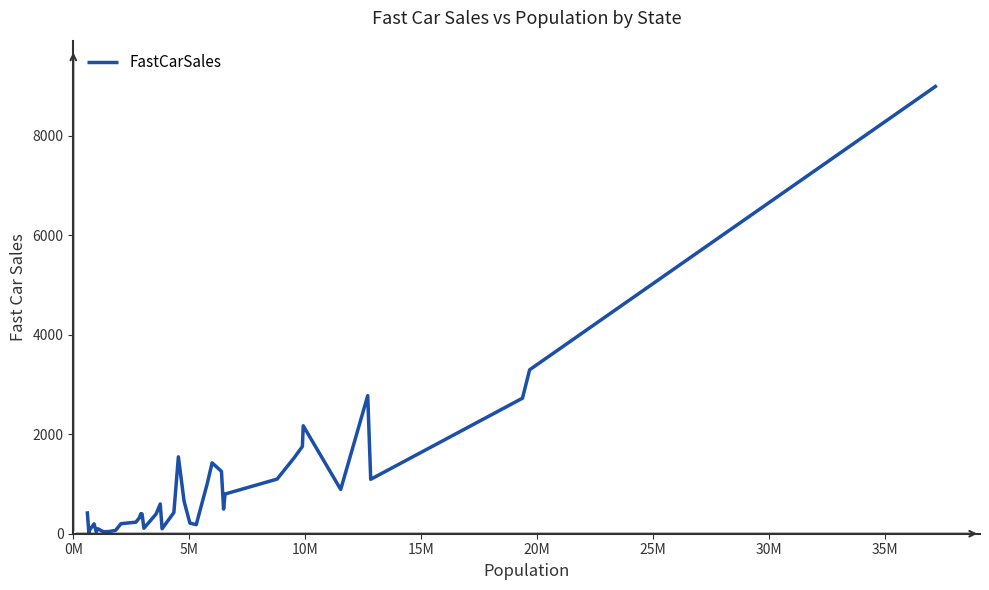

What is the maximum value shown in the chart?

9010